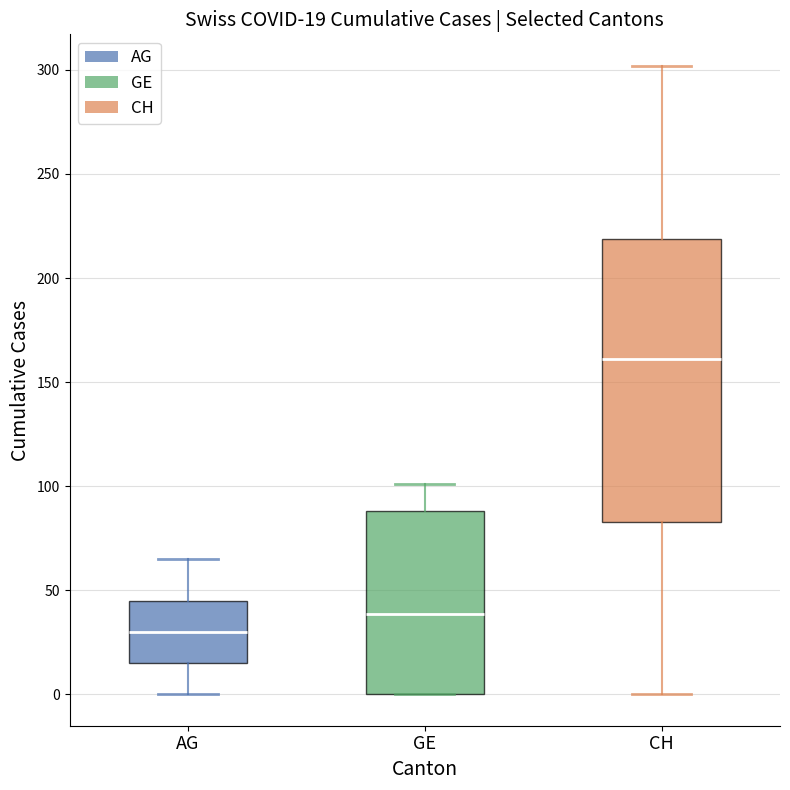

Which box has the lowest median line?

AG